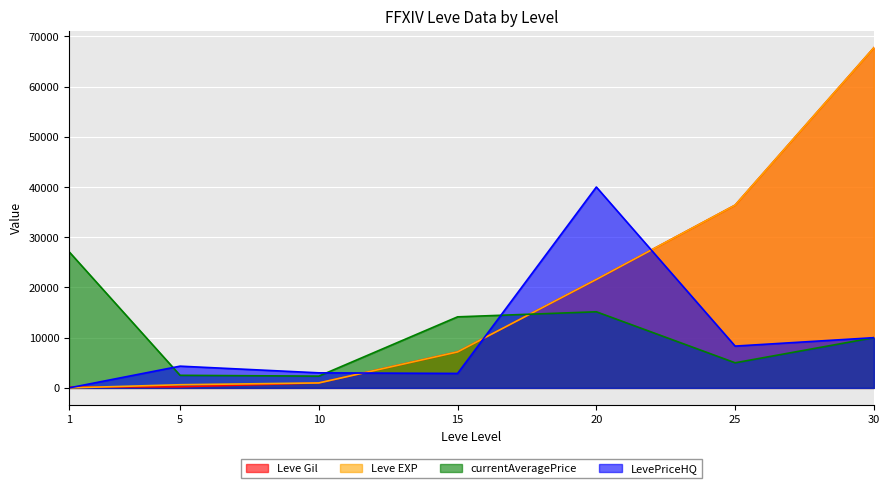

Reading left to right, transcribe all the data shown in this chart.

Leve Gil: 1=160	5=220	10=990	15=7170	20=21600	25=36390	30=67730
Leve EXP: 1=1	5=630	10=990	15=7170	20=21600	25=36390	30=67730
currentAveragePrice: 1=27128	5=2507	10=2342	15=14149	20=15157	25=5001	30=10001
LevePriceHQ: 1=0	5=4329	10=3000	15=2879	20=39998	25=8326	30=10001